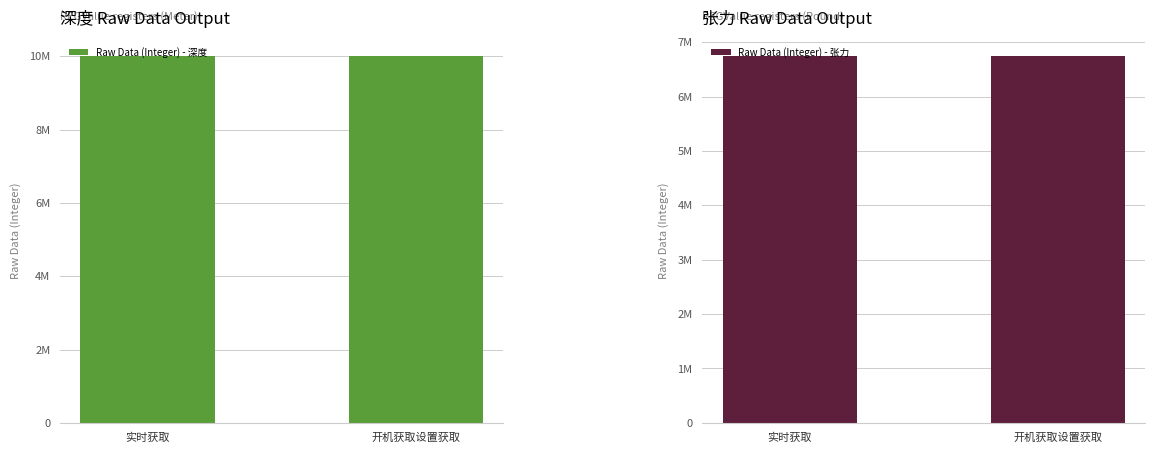

Rank the categories by Raw Data (Integer) - 张力 value from lowest to highest.

实时获取, 开机获取设置获取